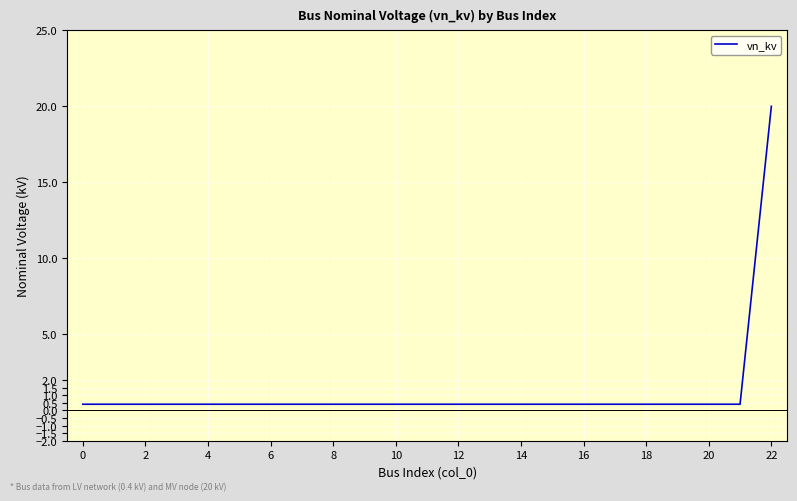

How many categories are shown in the chart?

23